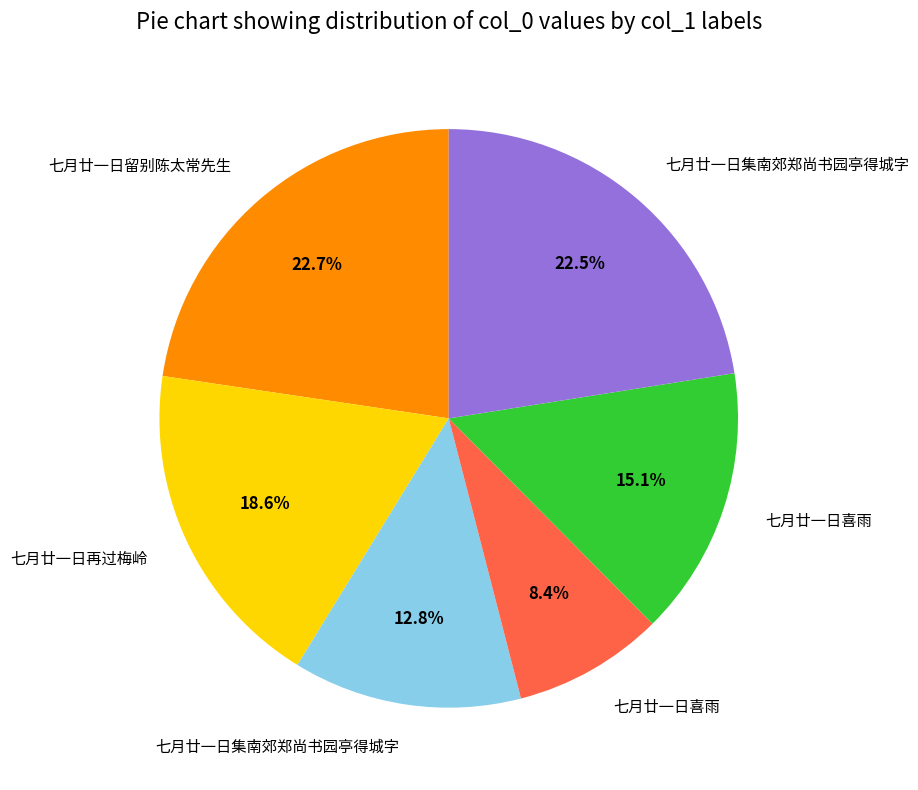

Does any single category account for the majority?

No